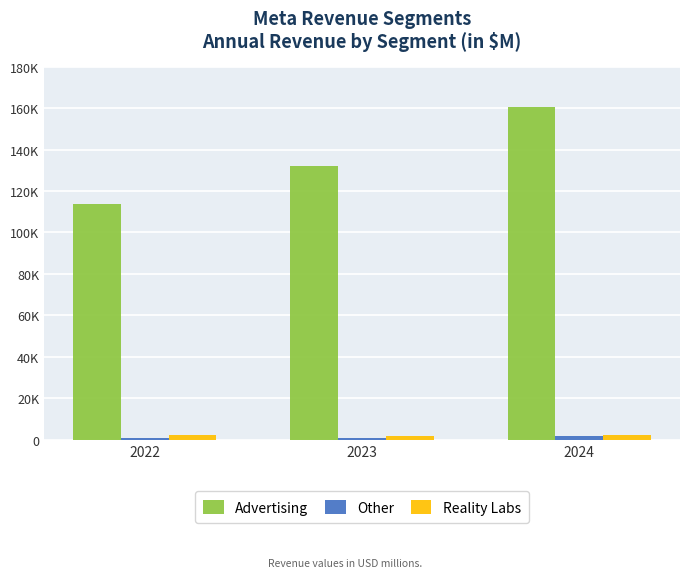

Count the number of data series in this chart.

3